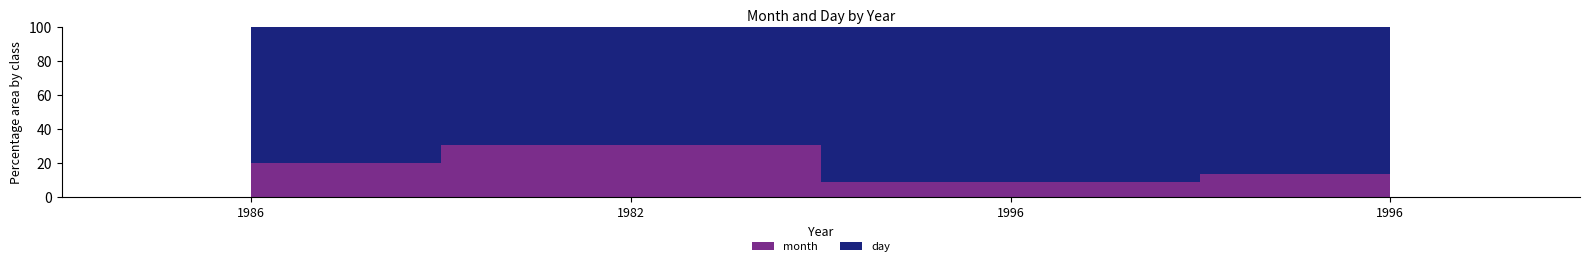

True or false: day and month cross at least once.

False